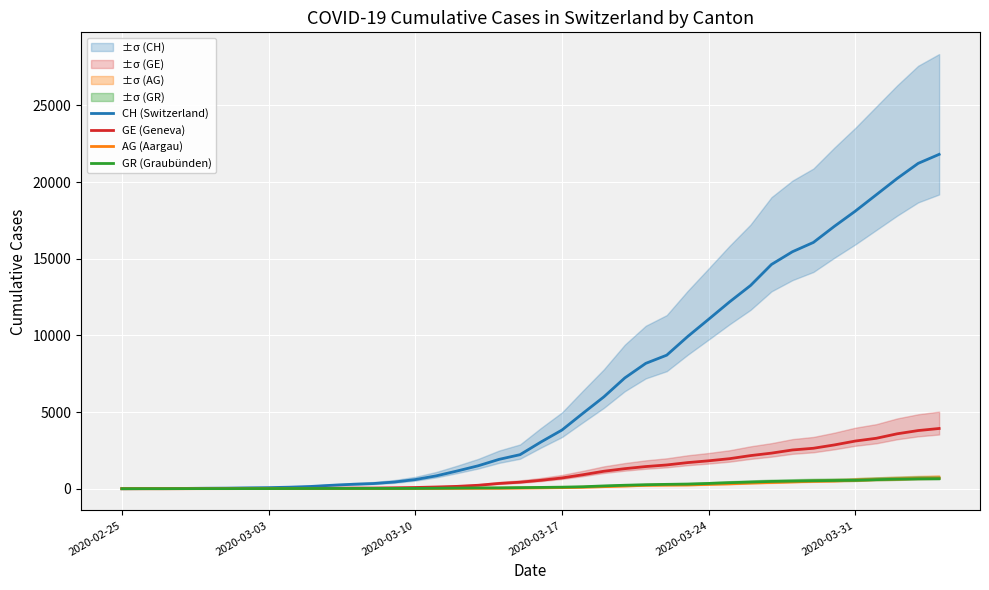

Which series has the largest range (max minus min)?

CH (Switzerland)